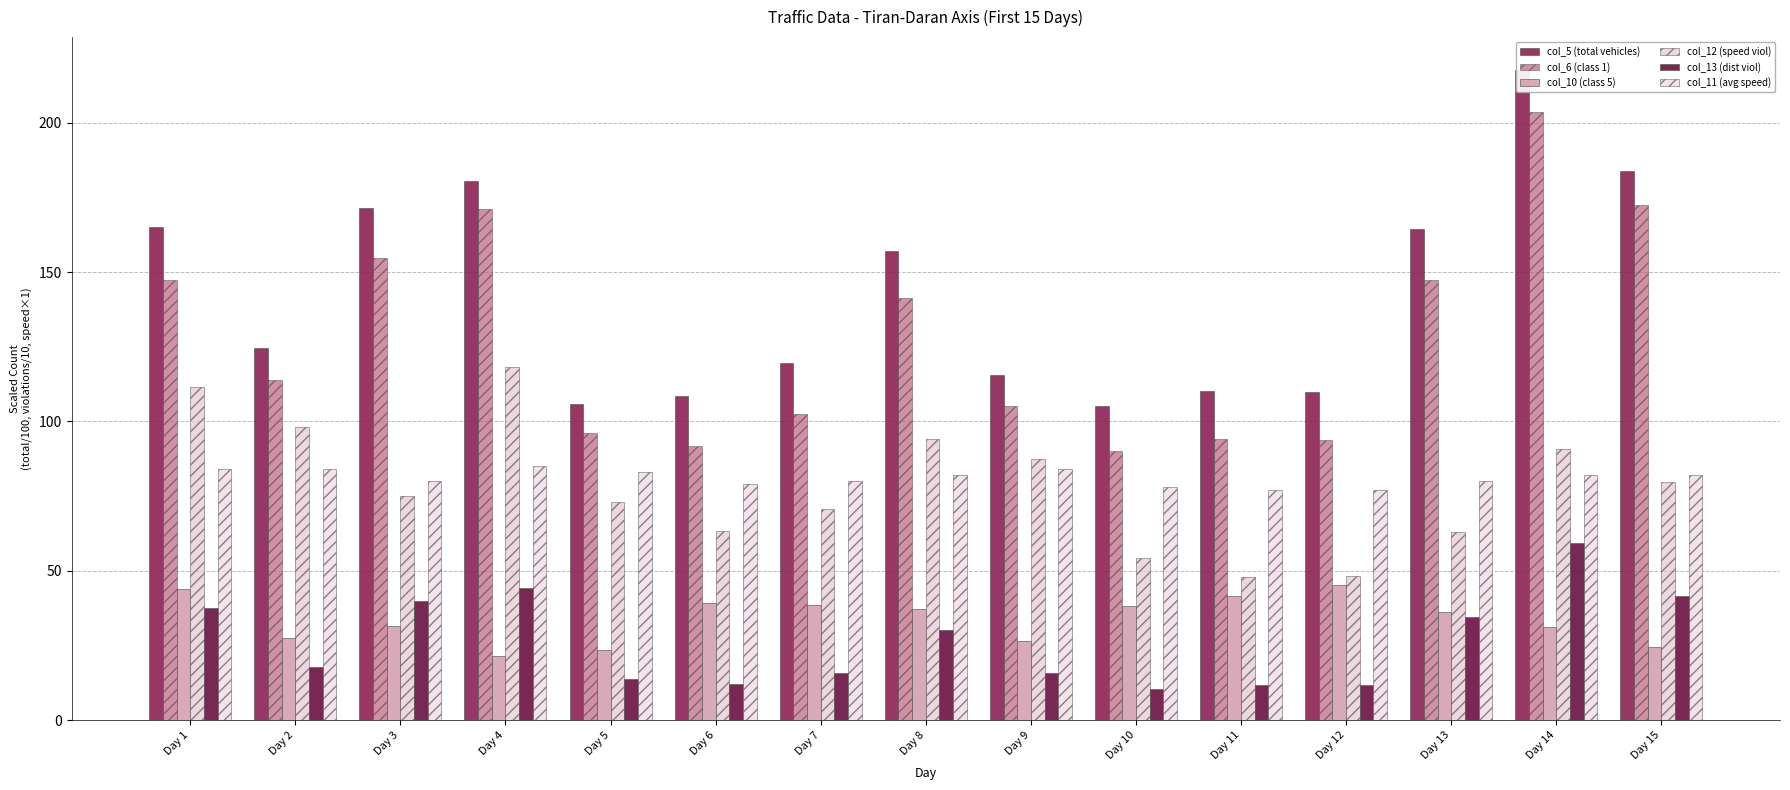

What is the sum of the col_11 (avg speed) values at Day 6 and Day 9?

163.0